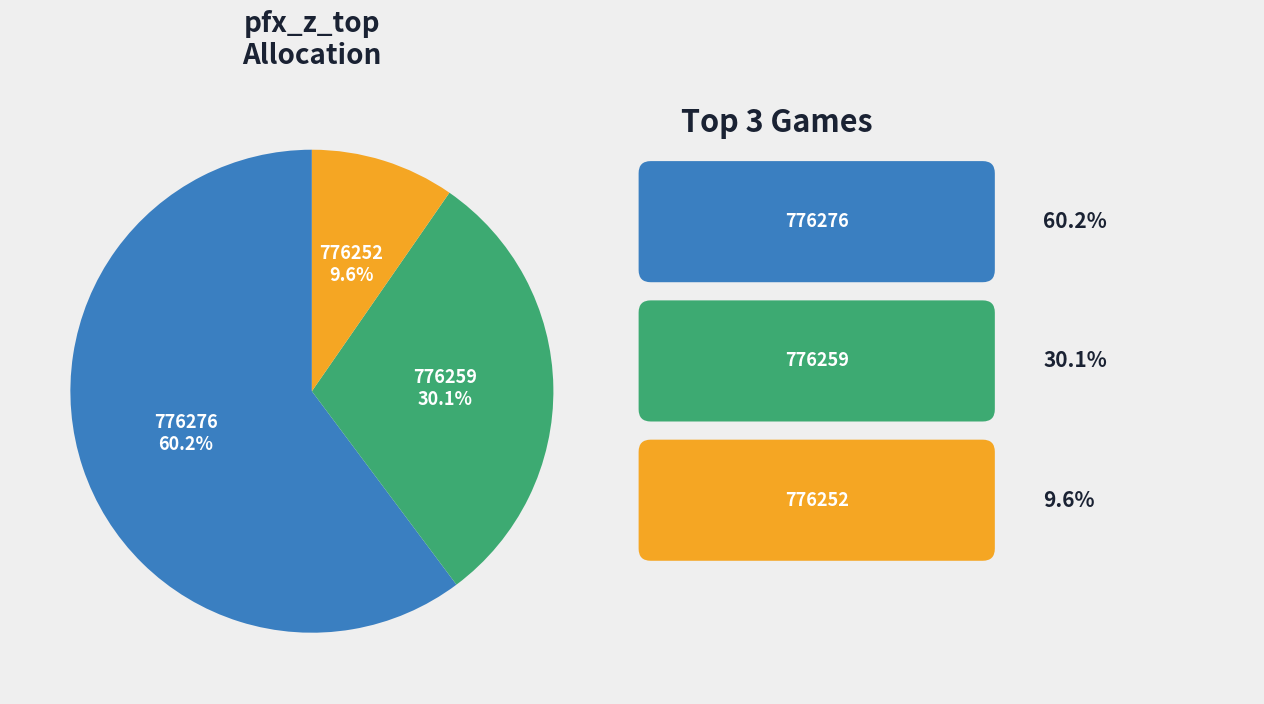

Combined, what portion of the pie is 776276 and 776259?

90.4%